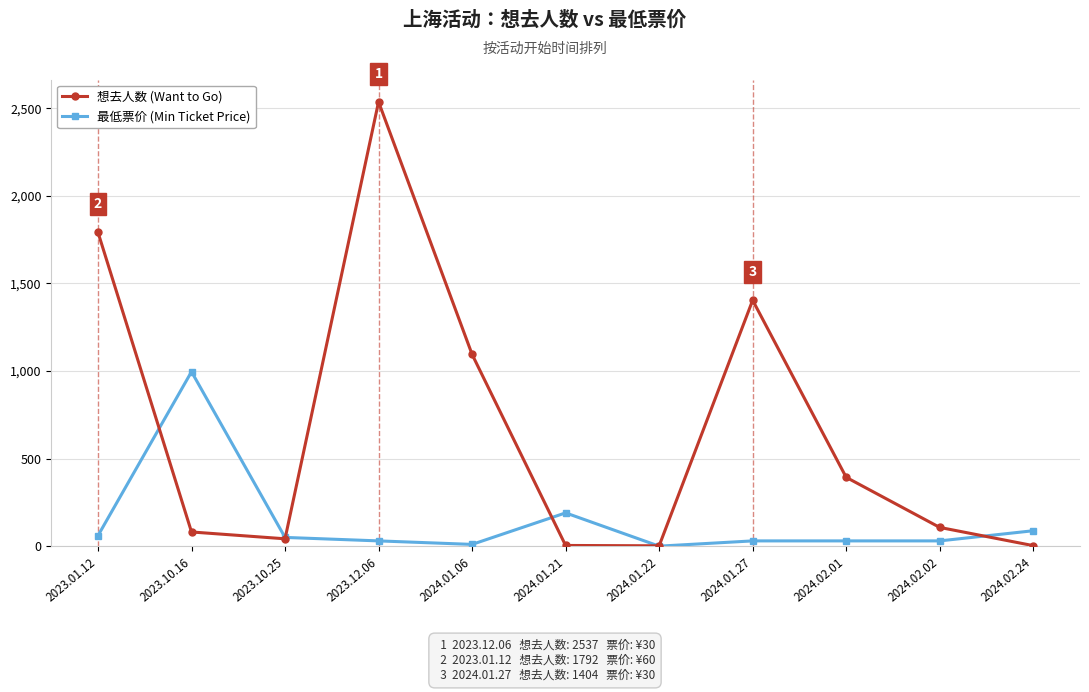

Between 2024.02.02 and 2024.02.24, which series saw the biggest shift?

想去人数 (Want to Go)